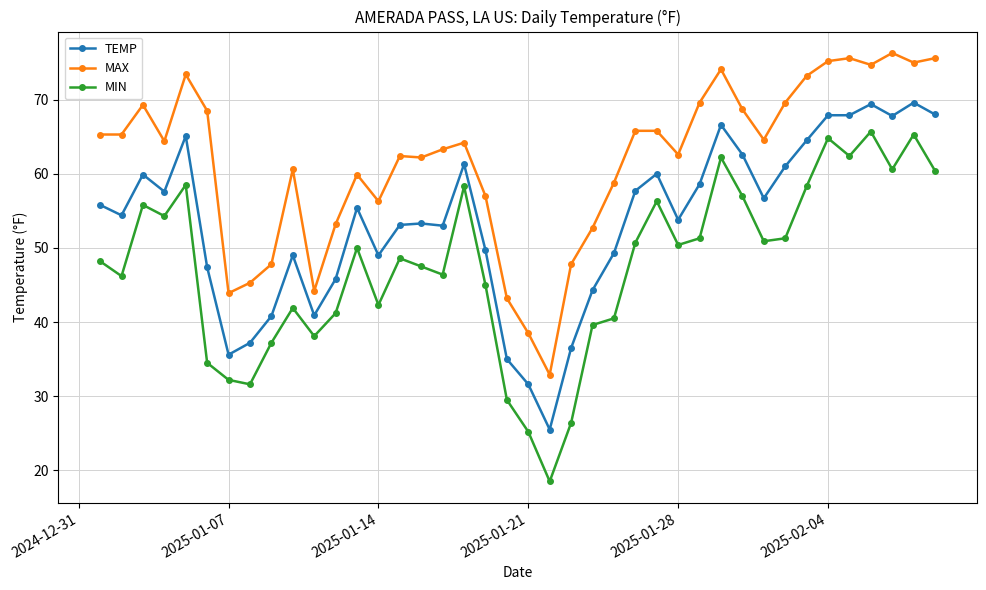

What is the highest value of the MAX series?

76.3